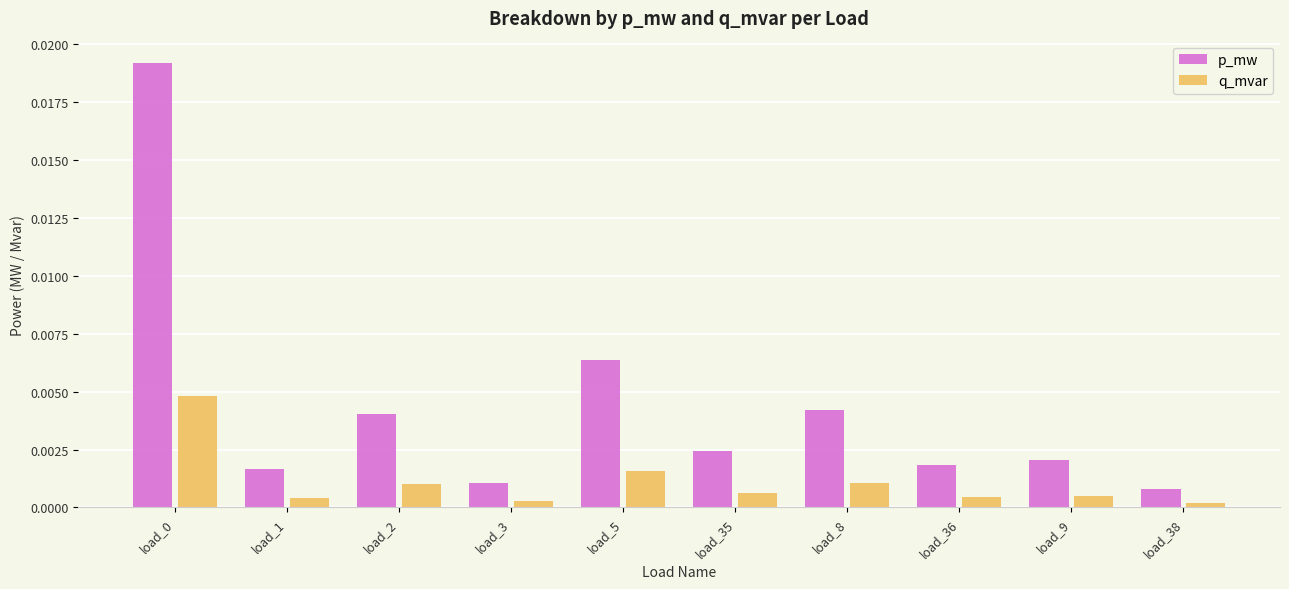

Which series has the largest total across all categories?

p_mw